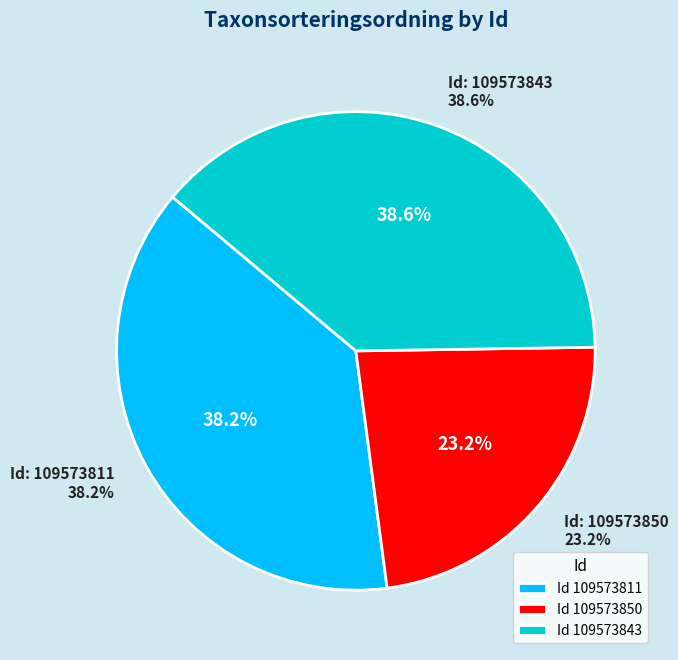

What is the ratio of the value at 109573811 to the value at 109573850?

1.6